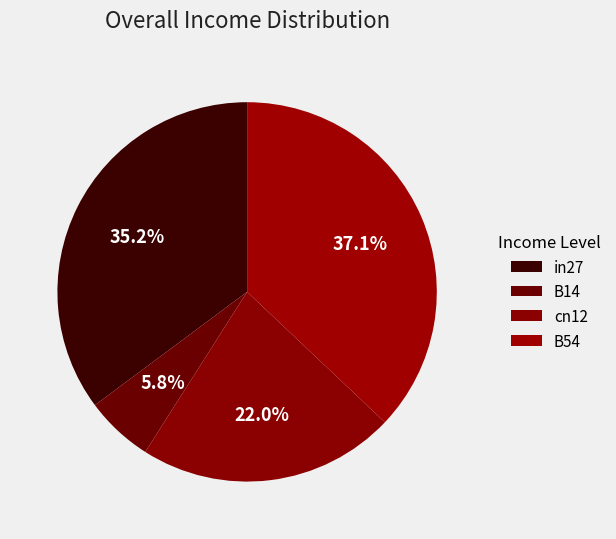

Which slice is the largest?

B54